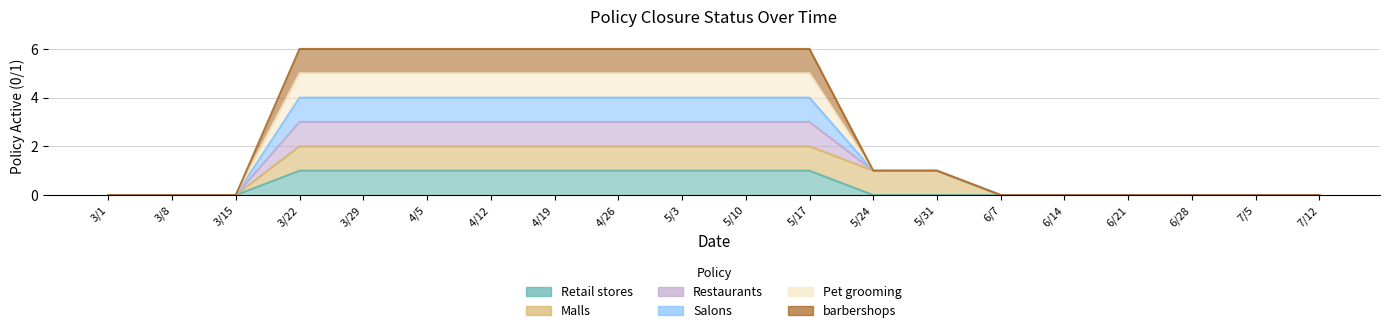

The Salons series shows -2 at 7/5. True or false?

False